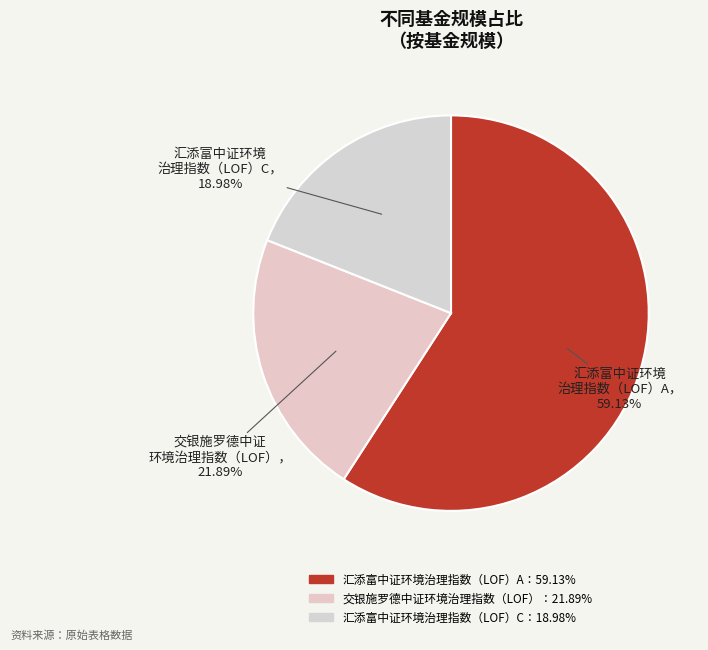

How many slices are in this pie chart?

3